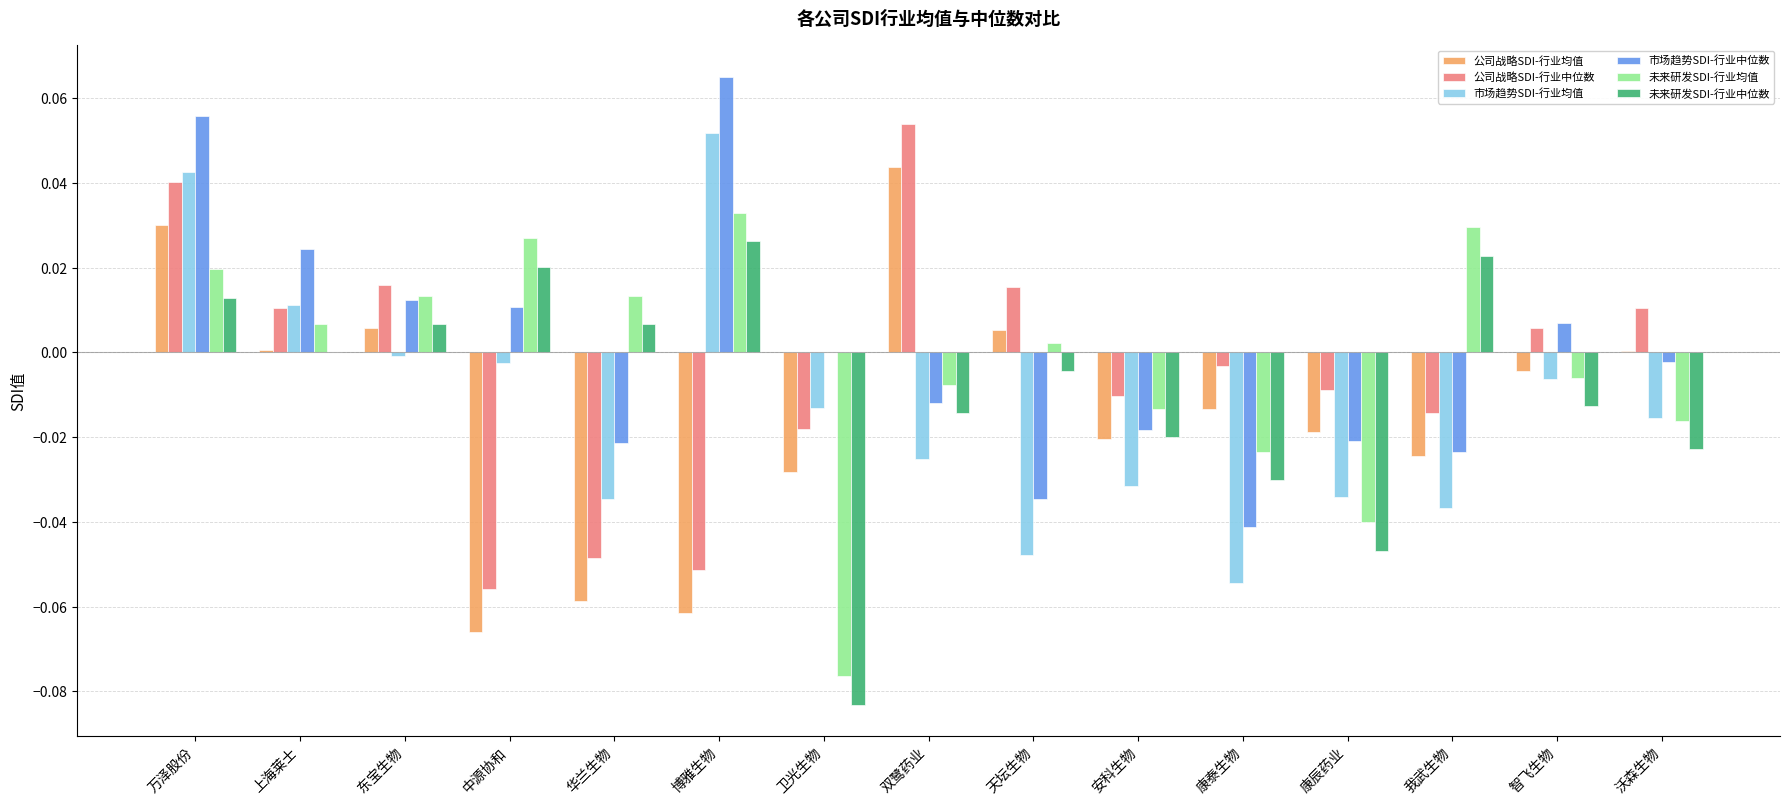

What is the sum of all 市场趋势SDI-行业均值 values?

-0.2